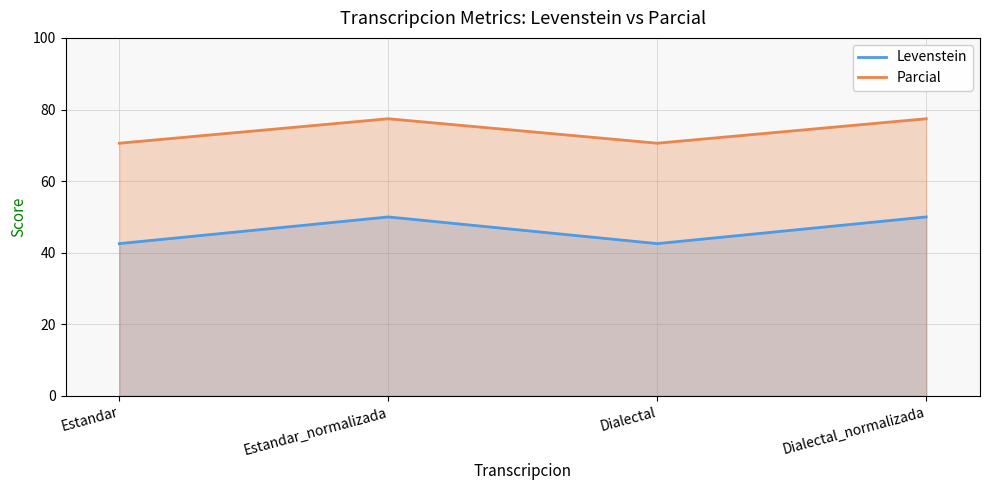

What is the value of the Levenstein point at the 3rd from the left?

42.6